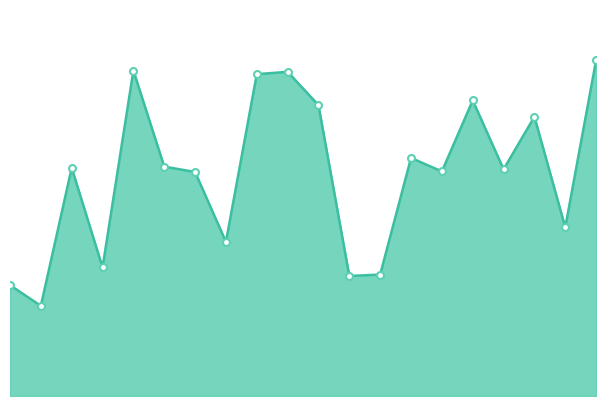

What is the maximum value shown in the chart?

7.5